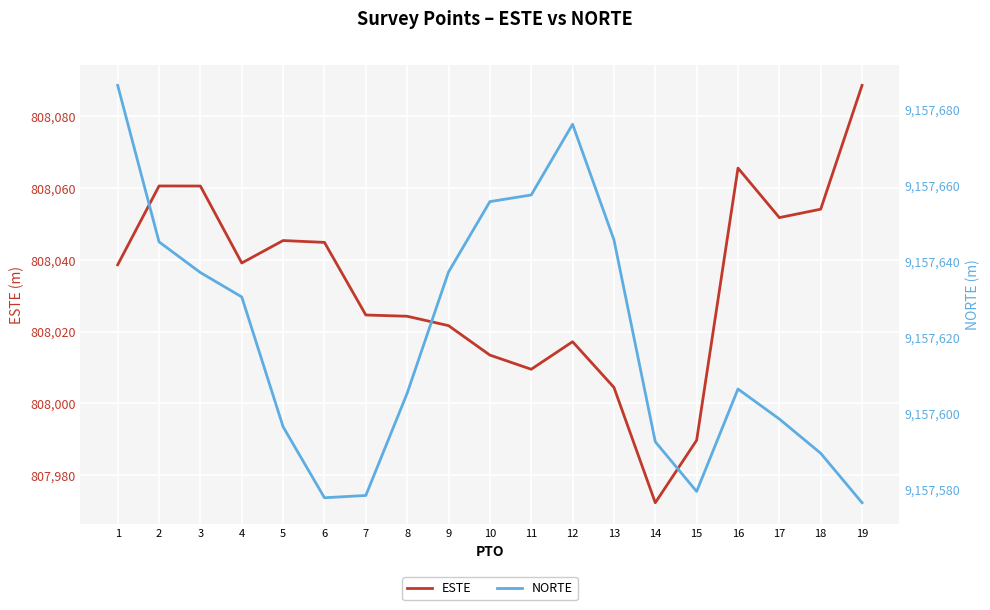

Reading left to right, what are all the values shown in this chart?

ESTE: 1=808038.6	2=808060.5	3=808060.5	4=808039.1	5=808045.3	6=808044.8	7=808024.6	8=808024.3	9=808021.7	10=808013.5	11=808009.5	12=808017.2	13=808004.5	14=807972.4	15=807989.8	16=808065.5	17=808051.7	18=808054.1	19=808088.5
NORTE: 1=9157686.3	2=9157645.1	3=9157637.0	4=9157630.6	5=9157596.4	6=9157577.8	7=9157578.4	8=9157605.3	9=9157637.2	10=9157655.7	11=9157657.4	12=9157676.1	13=9157645.6	14=9157592.5	15=9157579.4	16=9157606.4	17=9157598.5	18=9157589.5	19=9157576.4